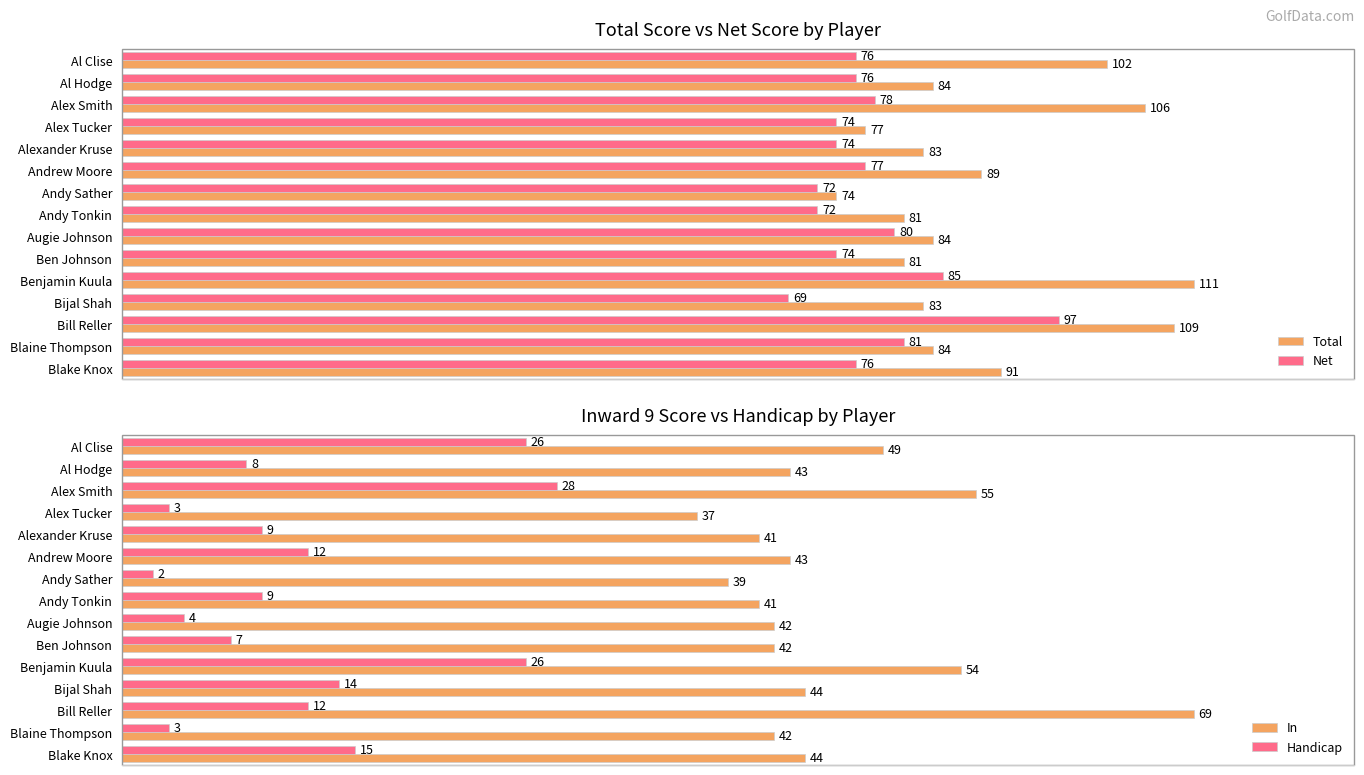

How many distinct data groups are displayed?

4